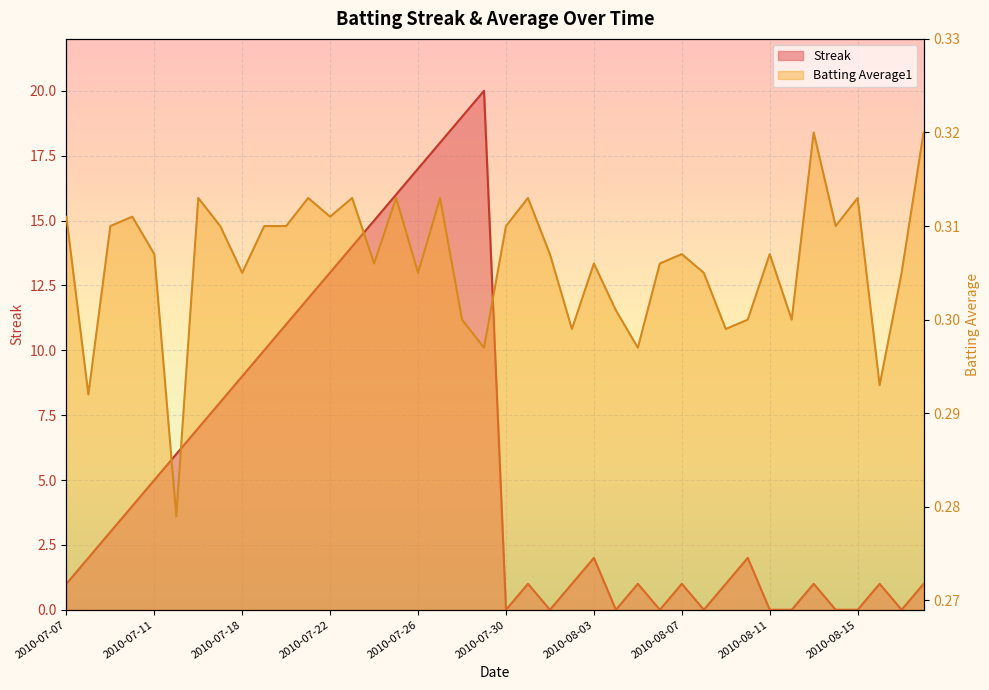

Reading right to left, transcribe all the data shown in this chart.

Streak: 1.0	0.0	1.0	0.0	0.0	1.0	0.0	0.0	2.0	1.0	0.0	1.0	0.0	1.0	0.0	2.0	1.0	0.0	1.0	0.0	20.0	19.0	18.0	17.0	16.0	15.0	14.0	13.0	12.0	11.0	10.0	9.0	8.0	7.0	6.0	5.0	4.0	3.0	2.0	1.0
Batting Average1: 0.3	0.3	0.3	0.3	0.3	0.3	0.3	0.3	0.3	0.3	0.3	0.3	0.3	0.3	0.3	0.3	0.3	0.3	0.3	0.3	0.3	0.3	0.3	0.3	0.3	0.3	0.3	0.3	0.3	0.3	0.3	0.3	0.3	0.3	0.3	0.3	0.3	0.3	0.3	0.3